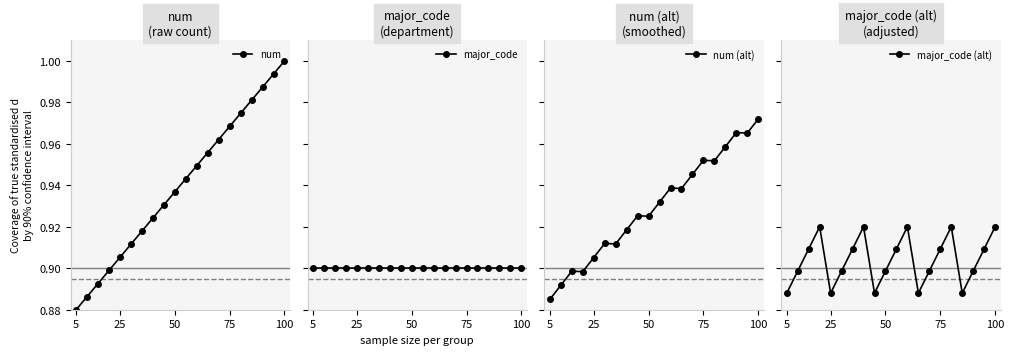

What are all the series names shown in the legend?

num, major_code, num (alt), major_code (alt)